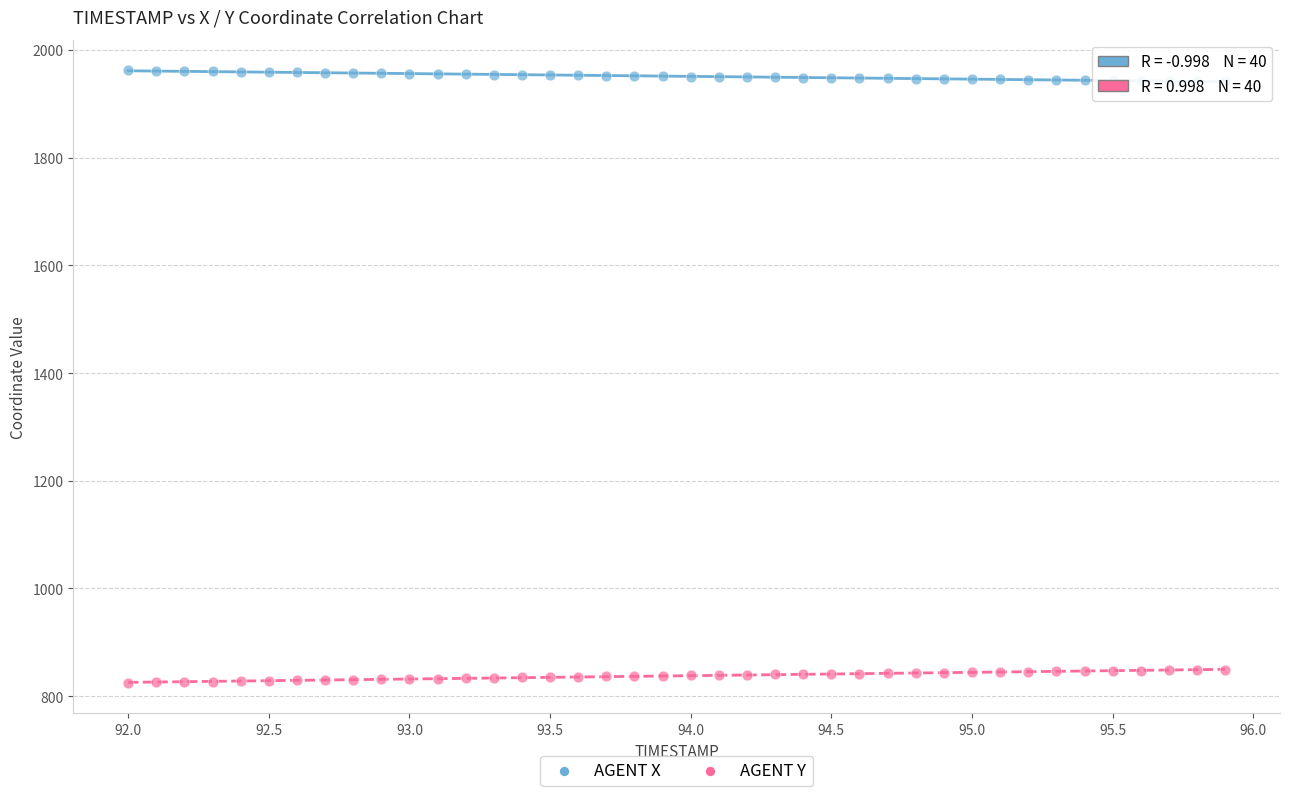

What is the X range (max minus min) for the scatter plot?

3.9